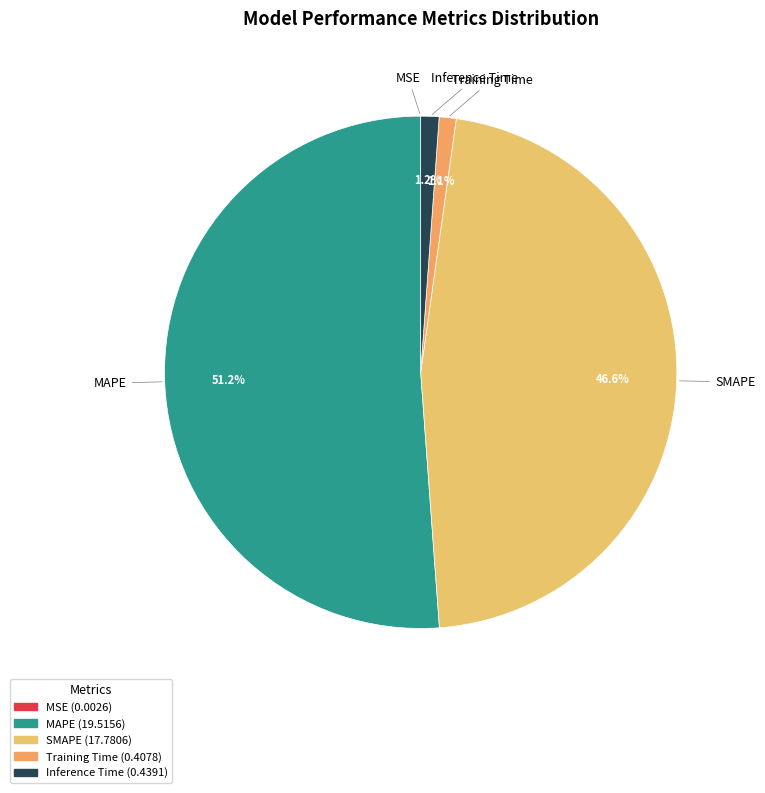

What is the largest slice in the pie chart?

MAPE